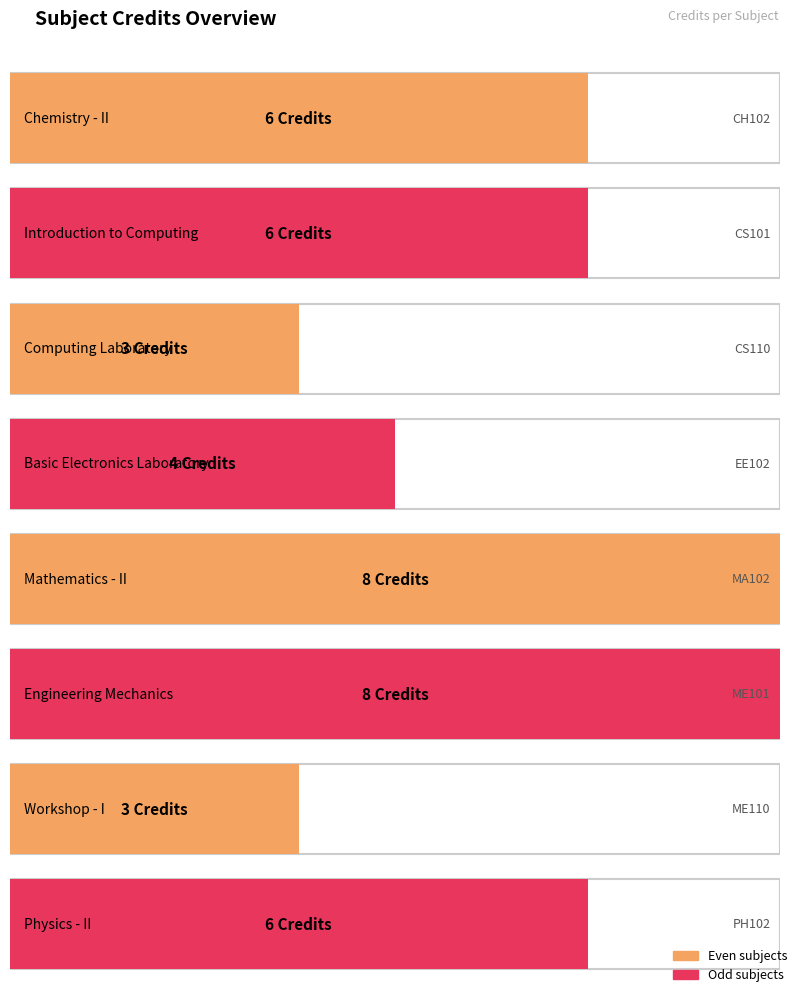

The value at MA102 is 8. True or false?

True